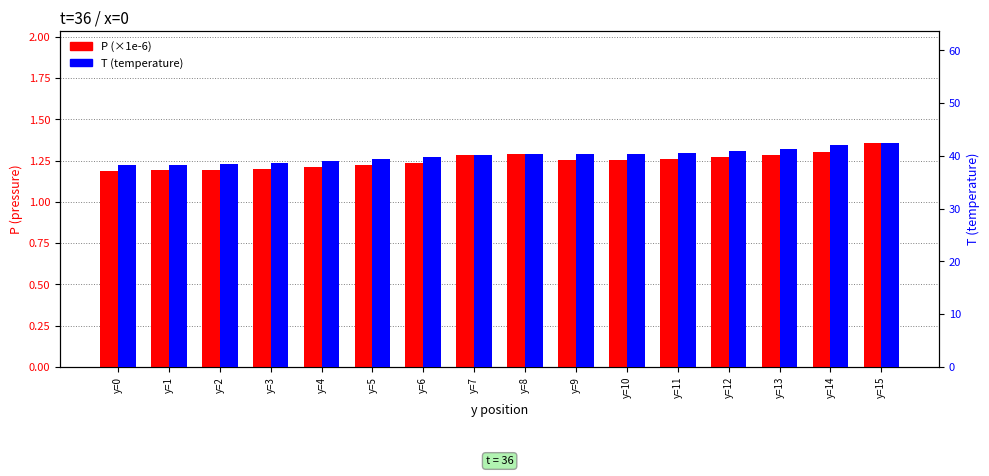

What are all the series names shown in the legend?

P (×1e-6), T (temperature)